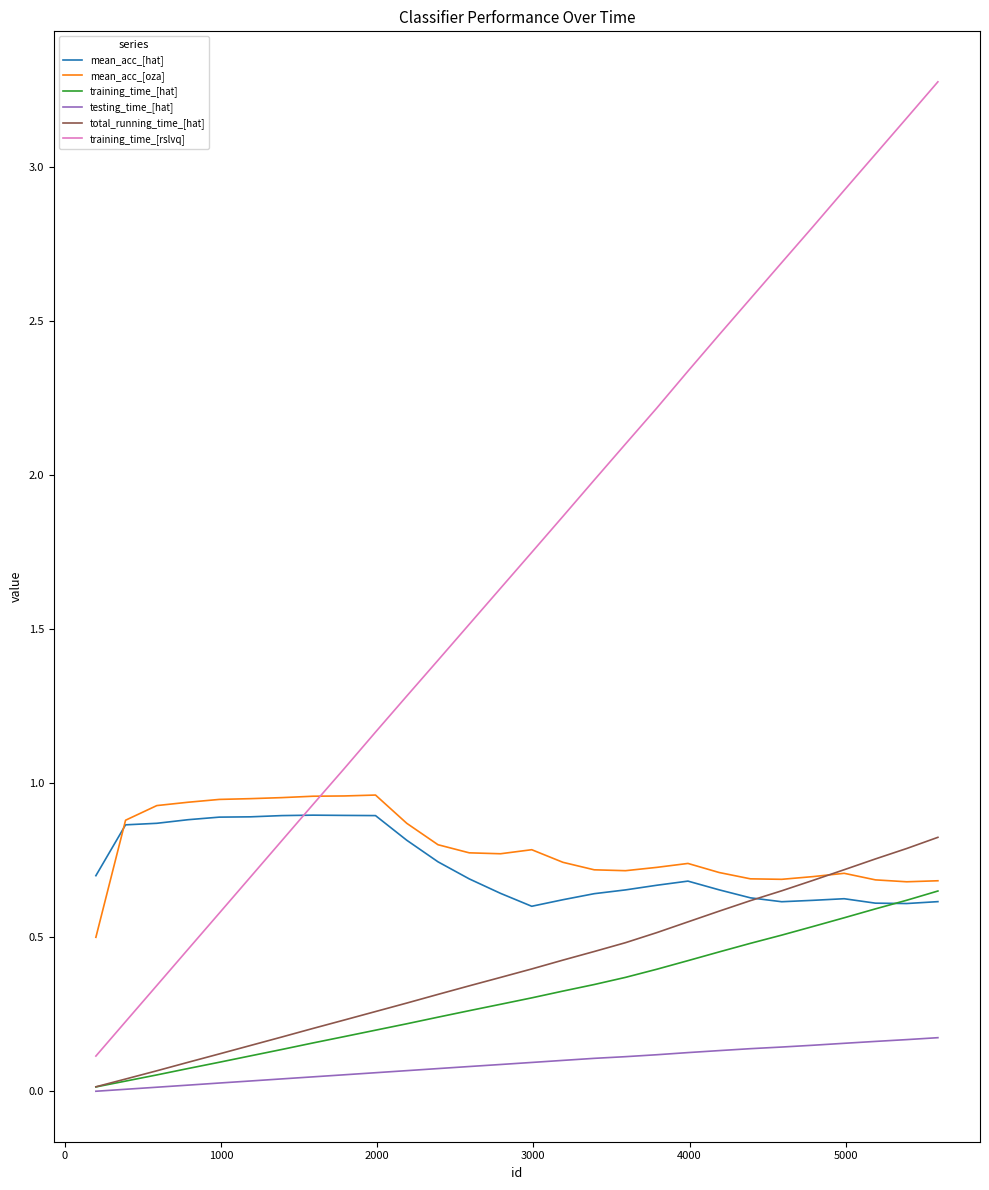

Which series has the largest range (max minus min)?

training_time_[rslvq]